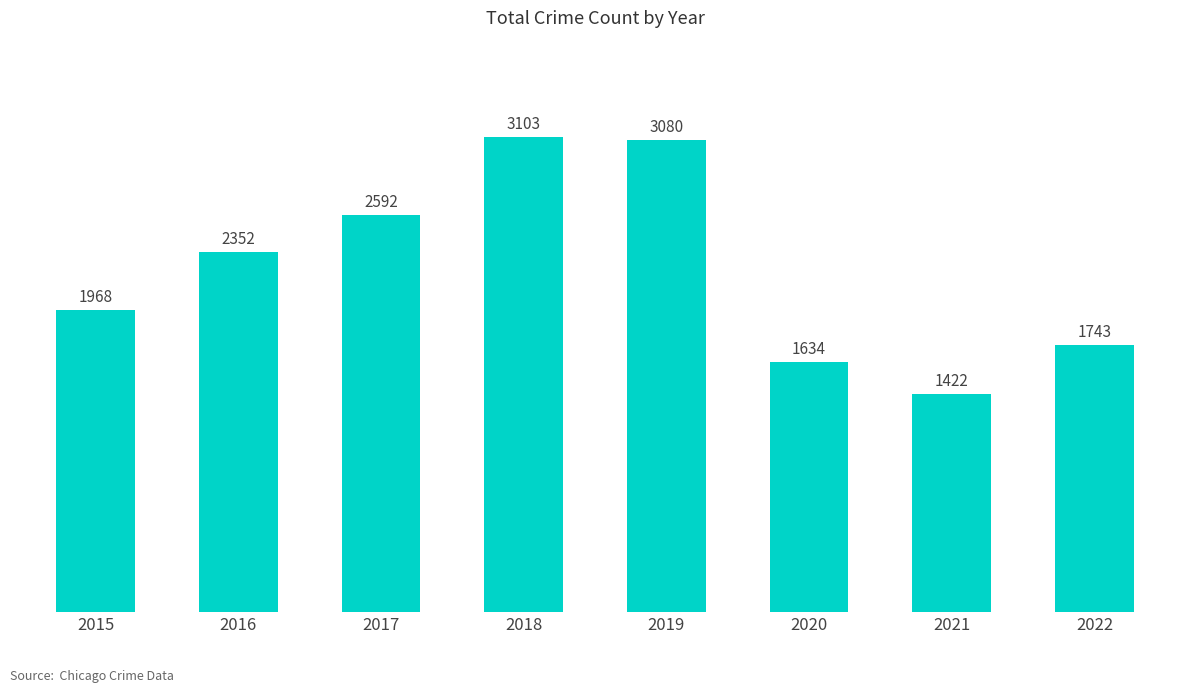

What value does the data have at 2020, to the nearest 10?

1630